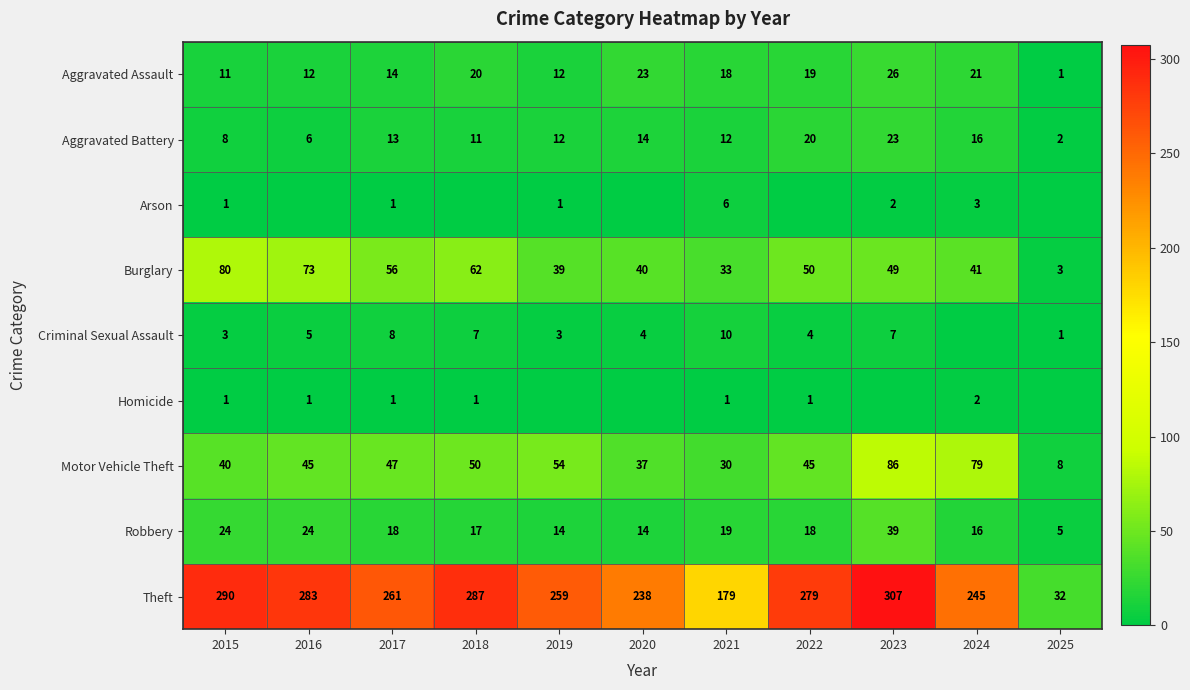

At which label is Motor Vehicle Theft closest to 47?

2017